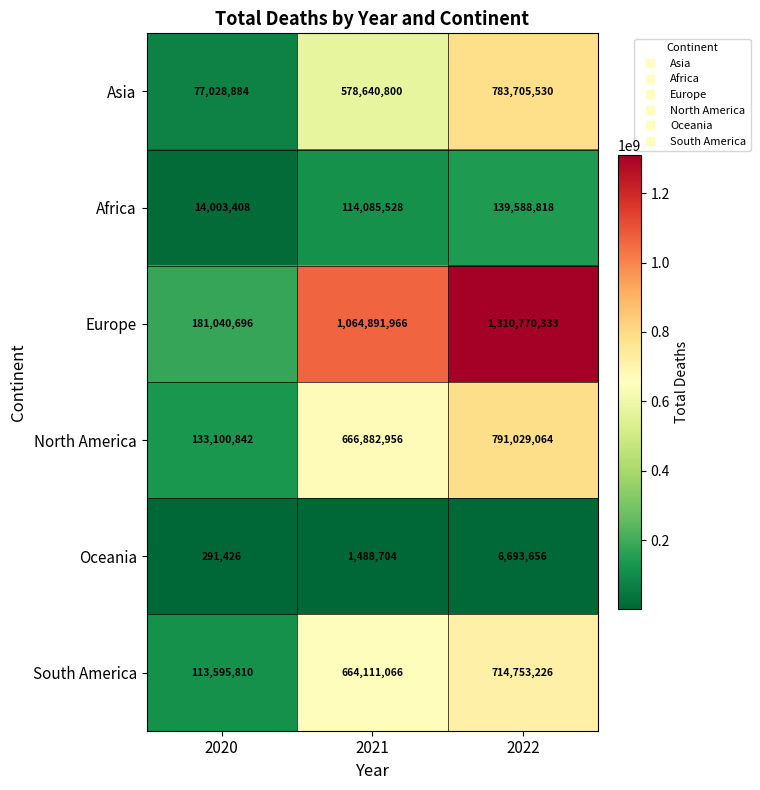

What is the total value across all series at 2020?

519061066